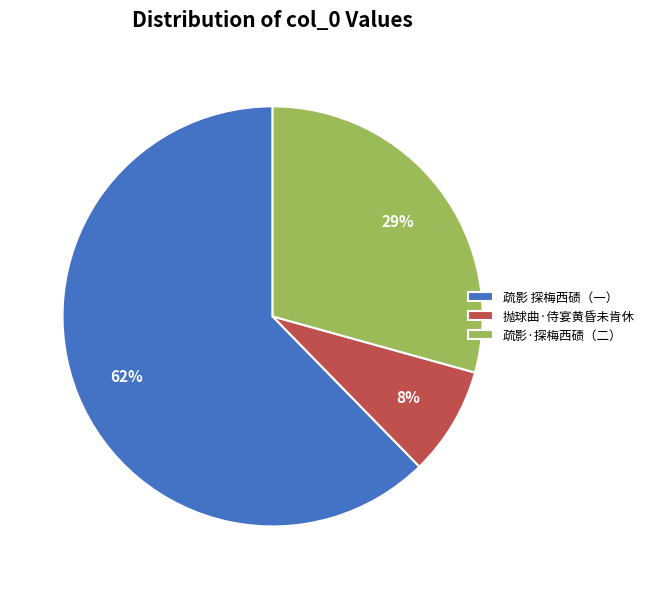

To the nearest percent, what is the combined percentage of 疏影 探梅西碛（一） and 疏影·探梅西碛（二）?

92%